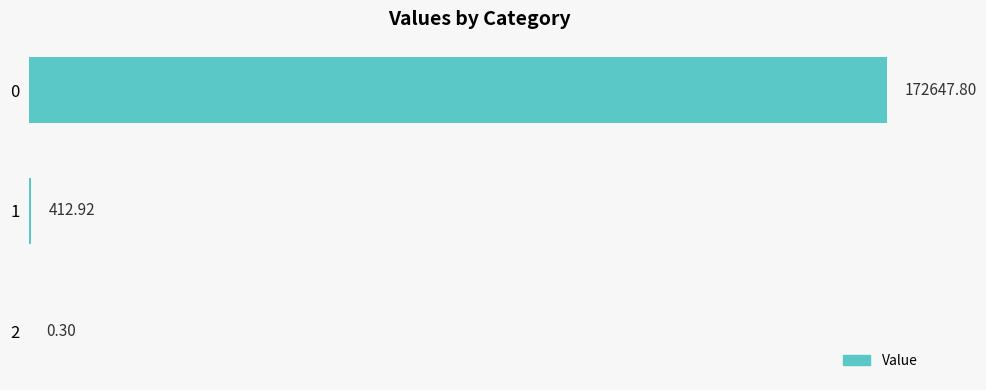

What is the sum of the values at 0 and 2?

172648.1